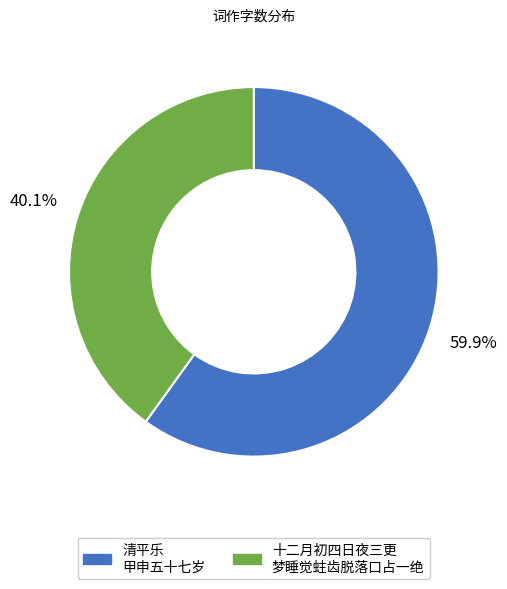

Do 十二月初四日夜三更 梦睡觉蛀齿脱落口占一绝 and 清平乐 甲申五十七岁 together represent more than half of the pie?

Yes